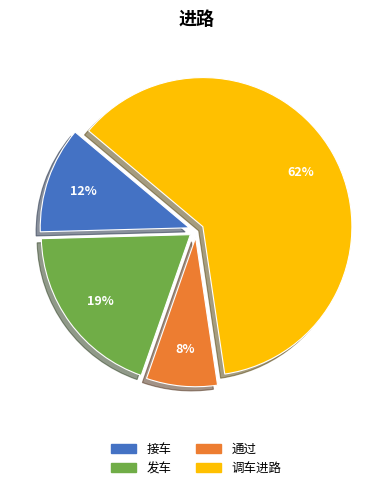

Which slice represents more than half of the pie?

调车进路